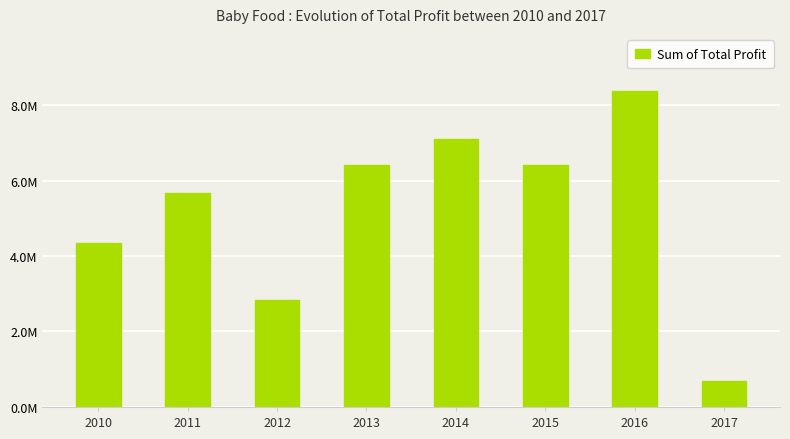

How many bars are there in total?

8